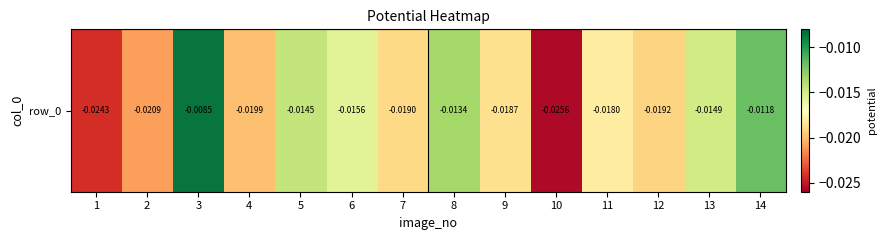

List the labels in order of value, smallest first.

10, 1, 2, 4, 12, 7, 9, 11, 6, 13, 5, 8, 14, 3